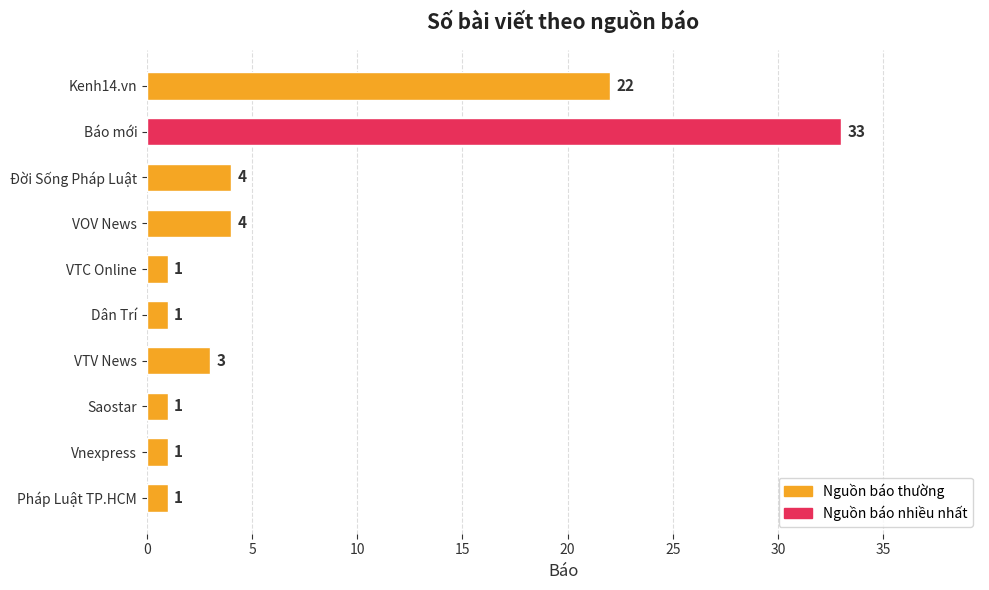

True or false: the data shows 1 at Pháp Luật TP.HCM.

True